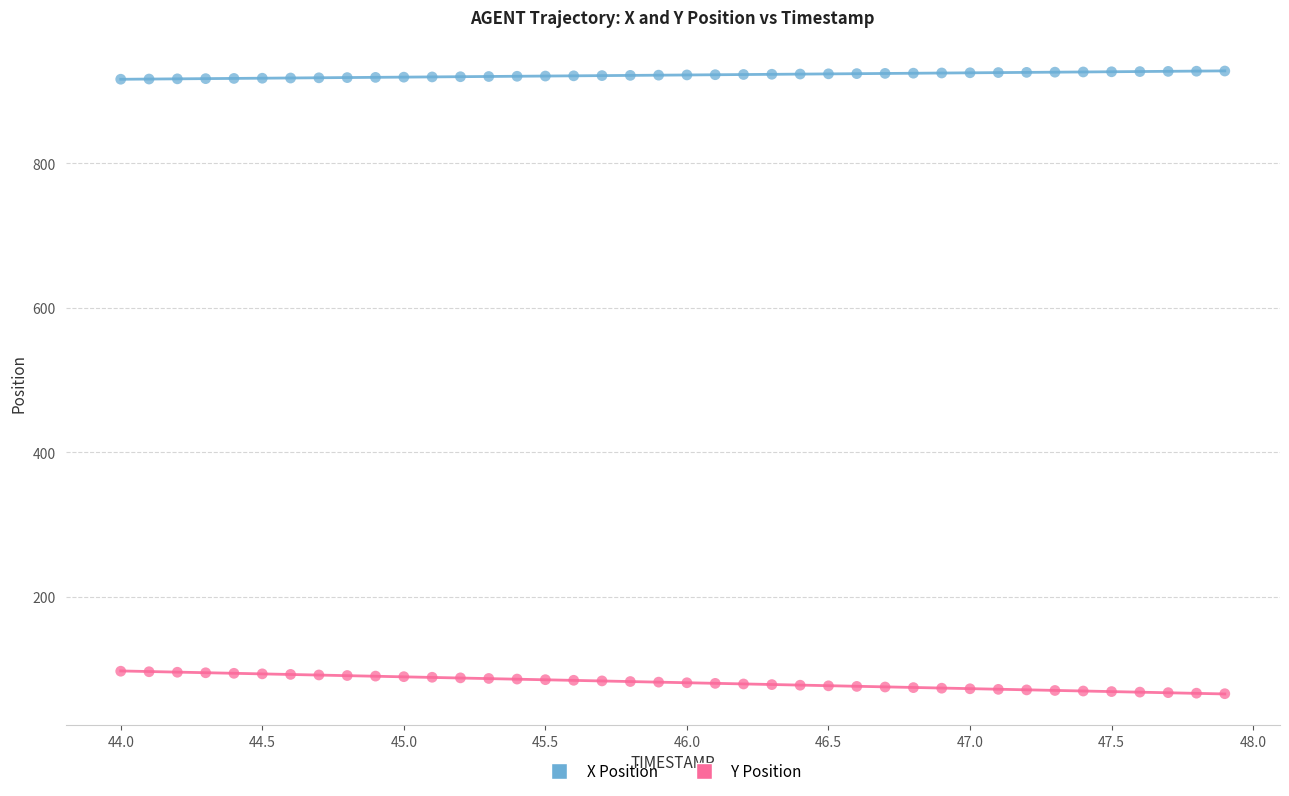

Which series has the widest spread of Y values?

Y Position